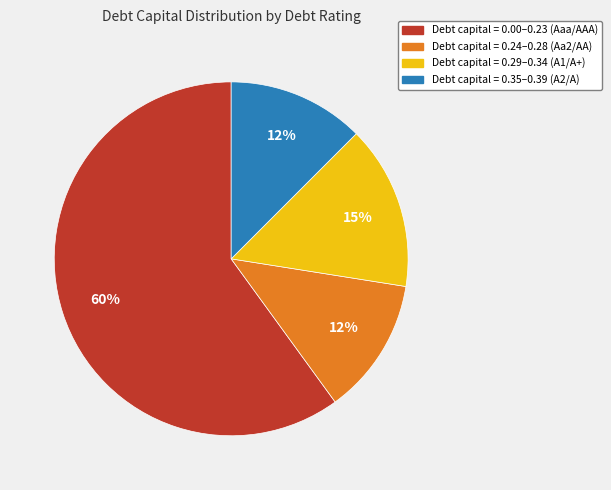

Is there any slice that represents more than half of the pie?

Yes